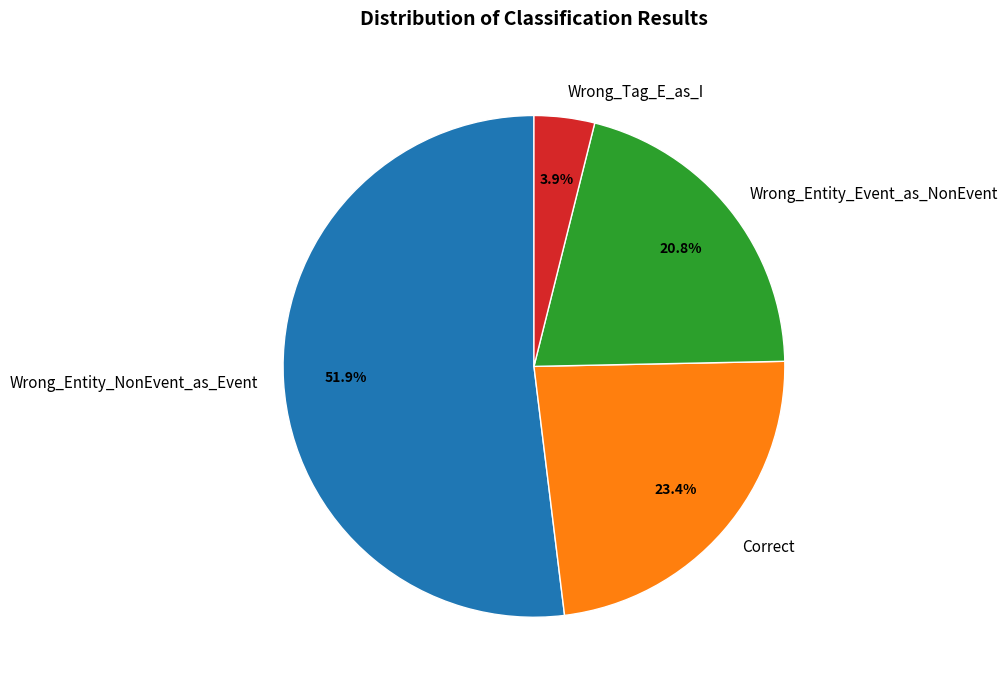

Does Wrong_Entity_Event_as_NonEvent account for over 50% of the chart?

No